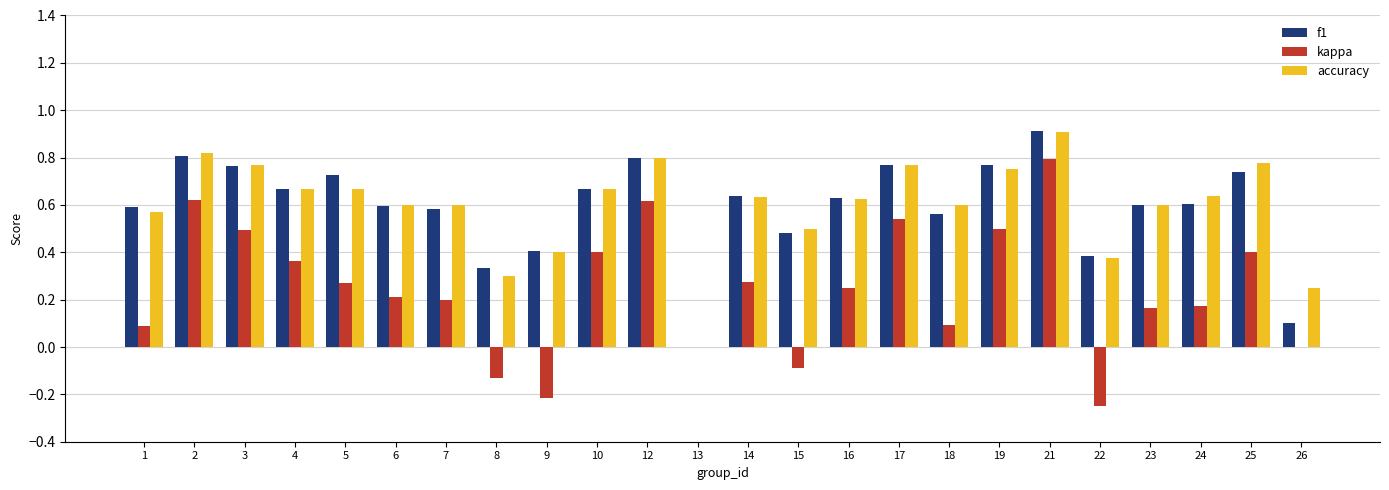

At which label does f1 reach its peak?

21